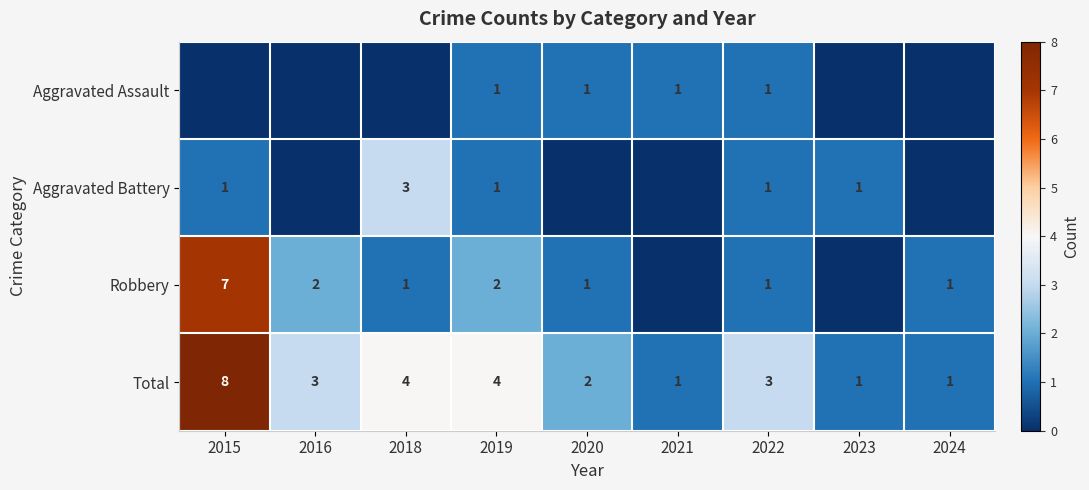

What is the maximum value shown in the chart?

8